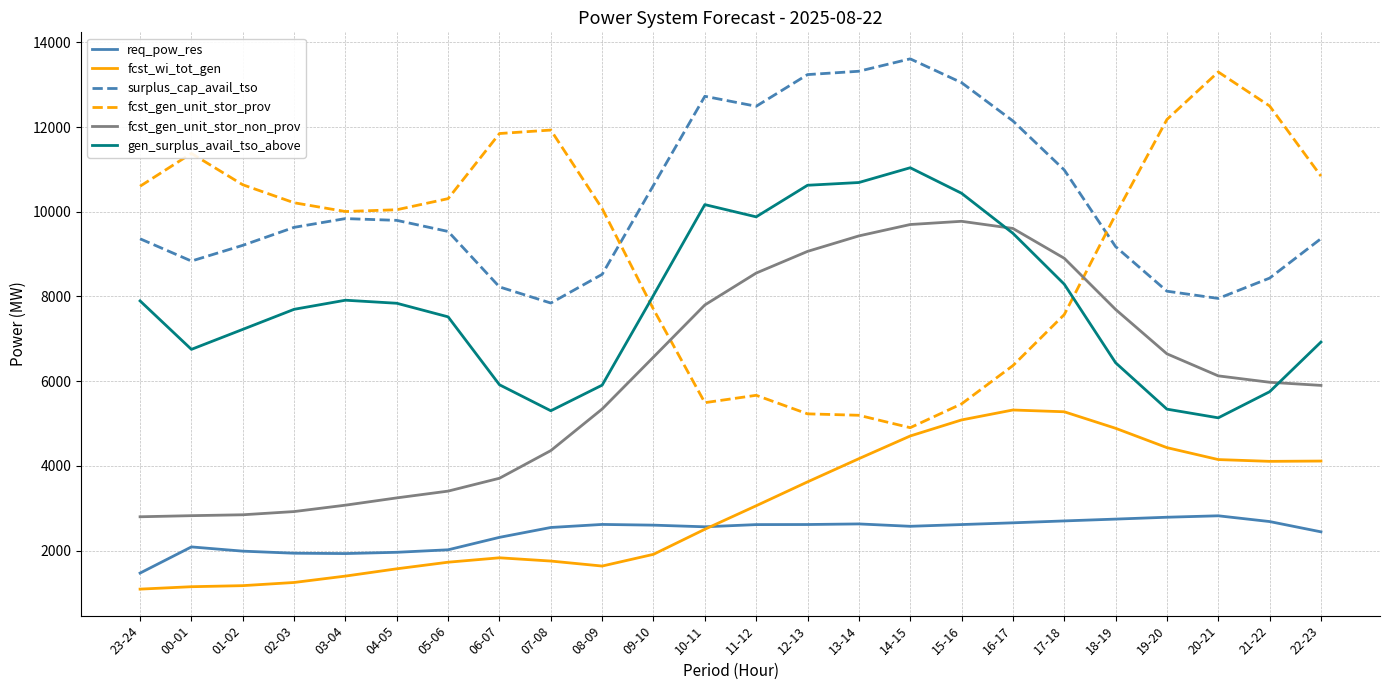

Rank the series by their maximum value, from highest to lowest.

surplus_cap_avail_tso, fcst_gen_unit_stor_prov, gen_surplus_avail_tso_above, fcst_gen_unit_stor_non_prov, fcst_wi_tot_gen, req_pow_res